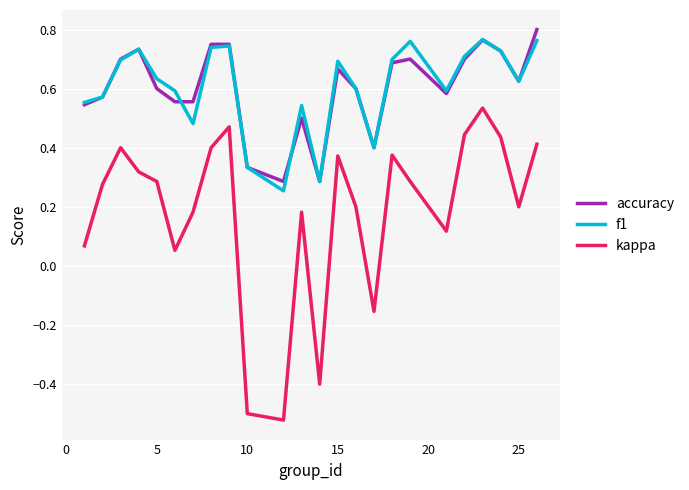

Is this an area chart (filled region under the line)?

No